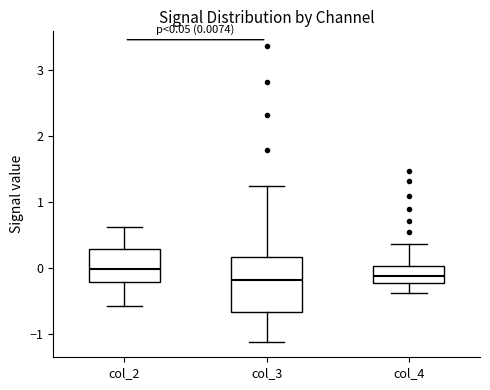

Comparing the boxes themselves (not the whiskers), which one is the tallest?

col_3